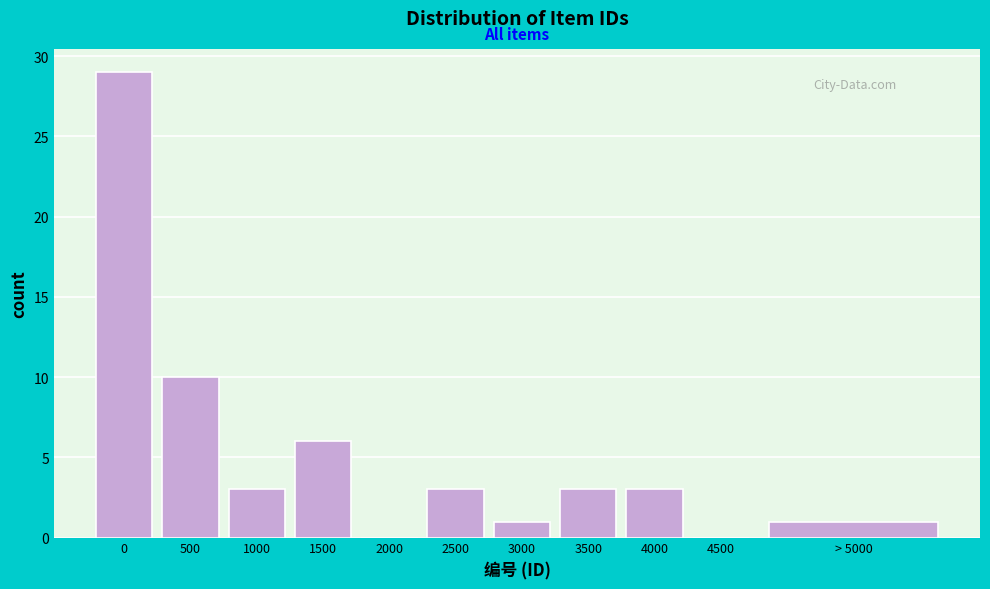

Reading left to right, extract all data points from this chart.

0=29	500=10	1000=3	1500=6	2000=0	2500=3	3000=1	3500=3	4000=3	4500=0	> 5000=1